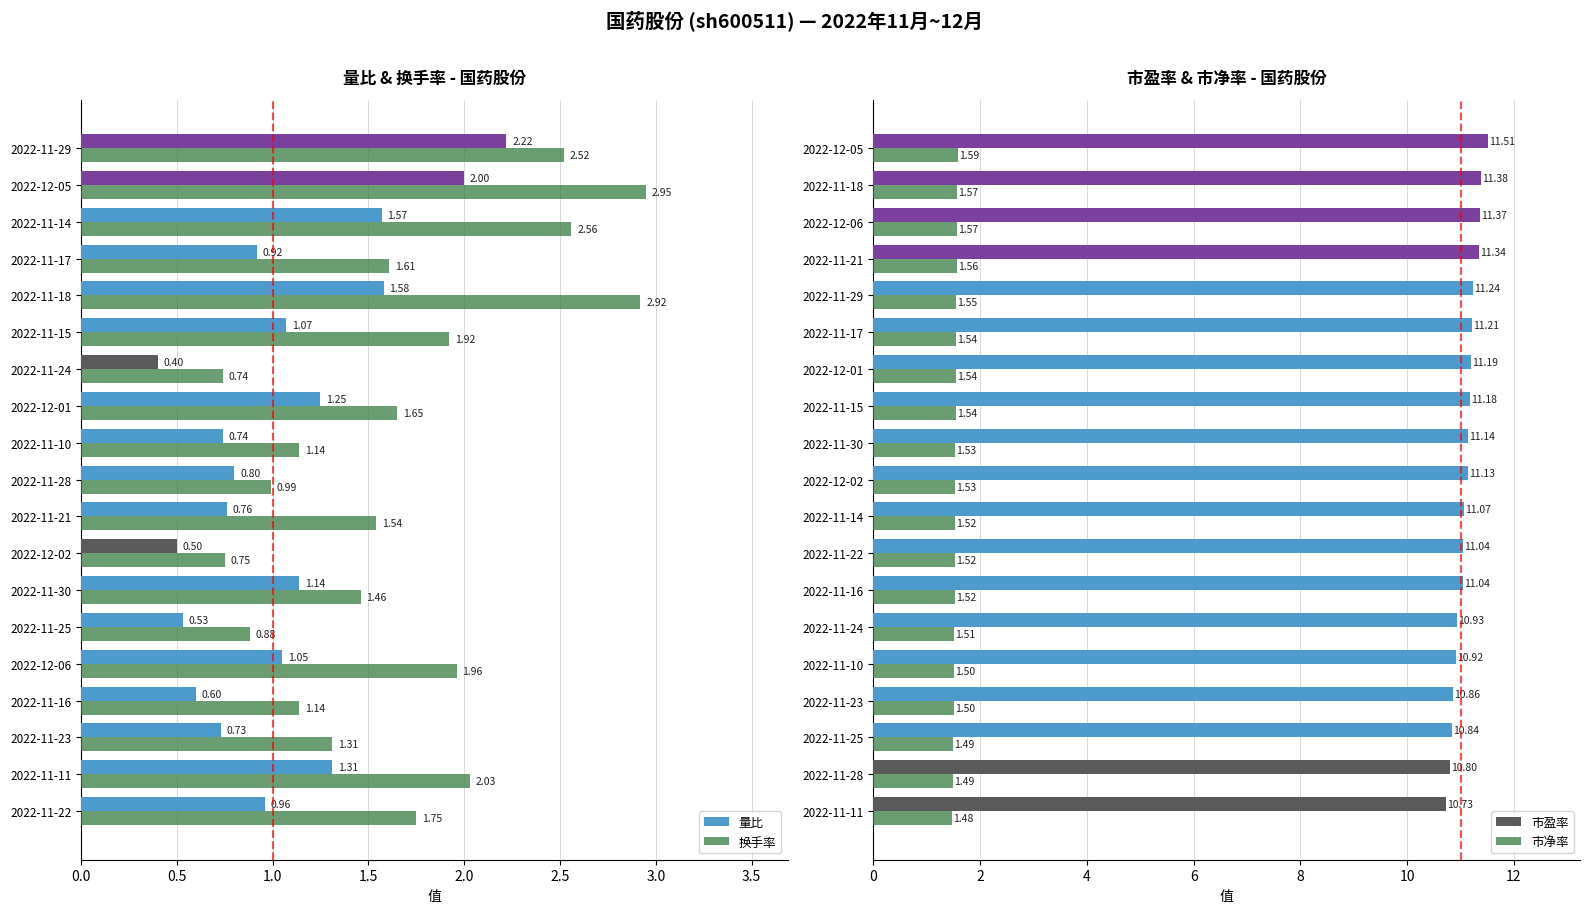

What are all the series names shown in the legend?

量比, 换手率, 市盈率, 市净率